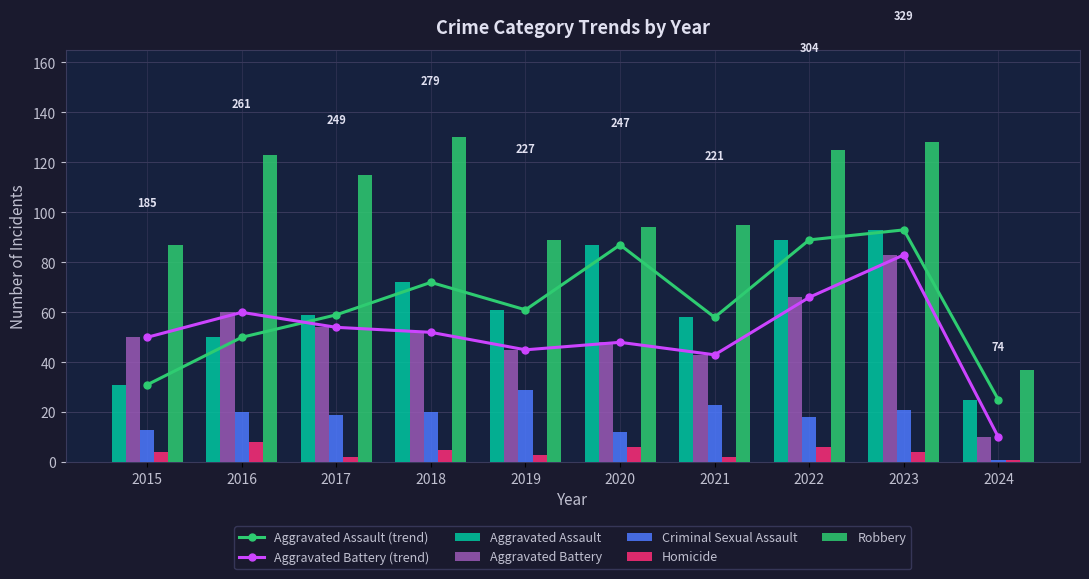

Rank the series by their maximum value, from lowest to highest.

Homicide, Criminal Sexual Assault, Aggravated Battery, Aggravated Assault, Robbery